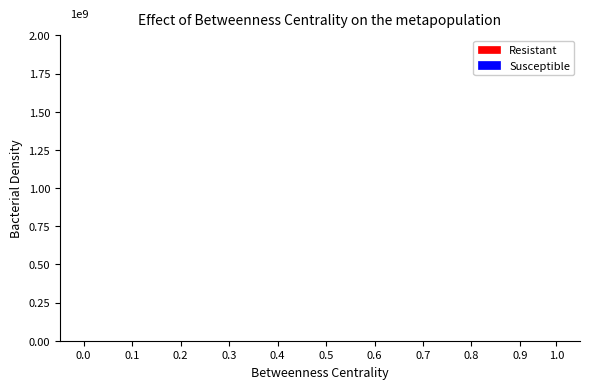

Which series has the largest range (max minus min)?

Resistant